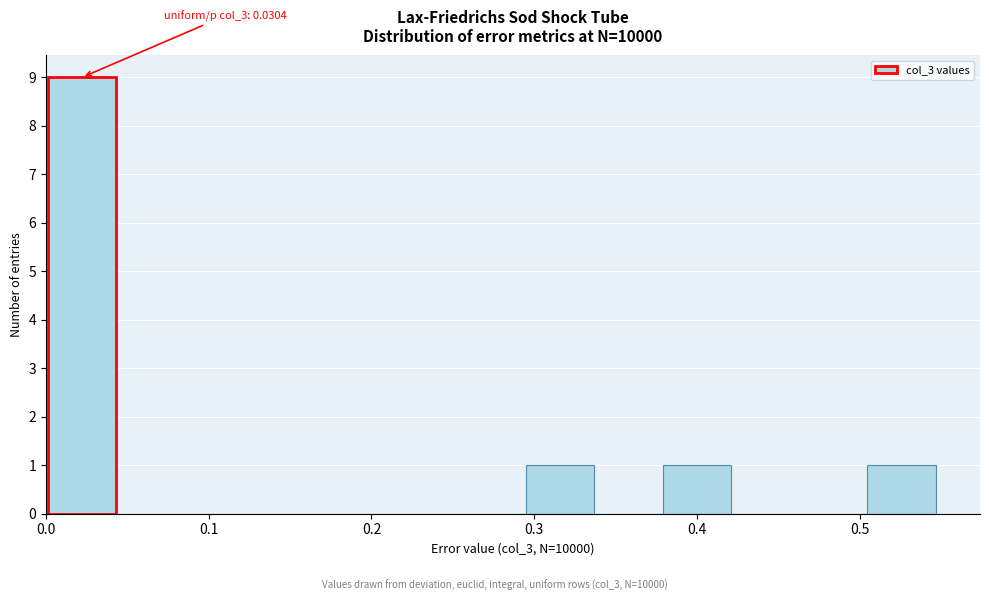

Which range on the x-axis has the tallest bar?

0.00 to 0.04